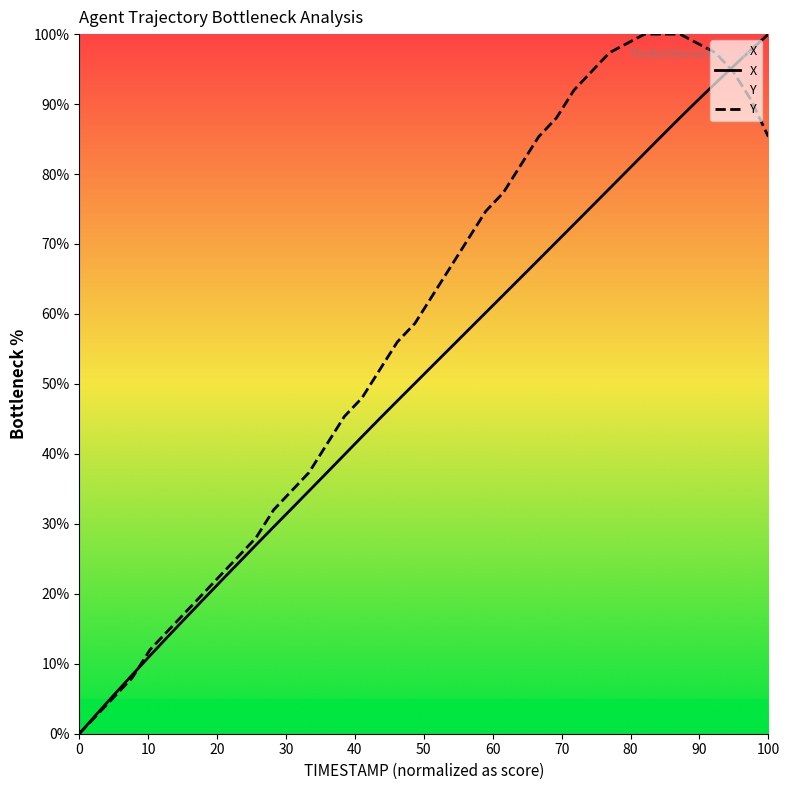

Between 86.1 and 89.2, which series saw the biggest shift?

Y